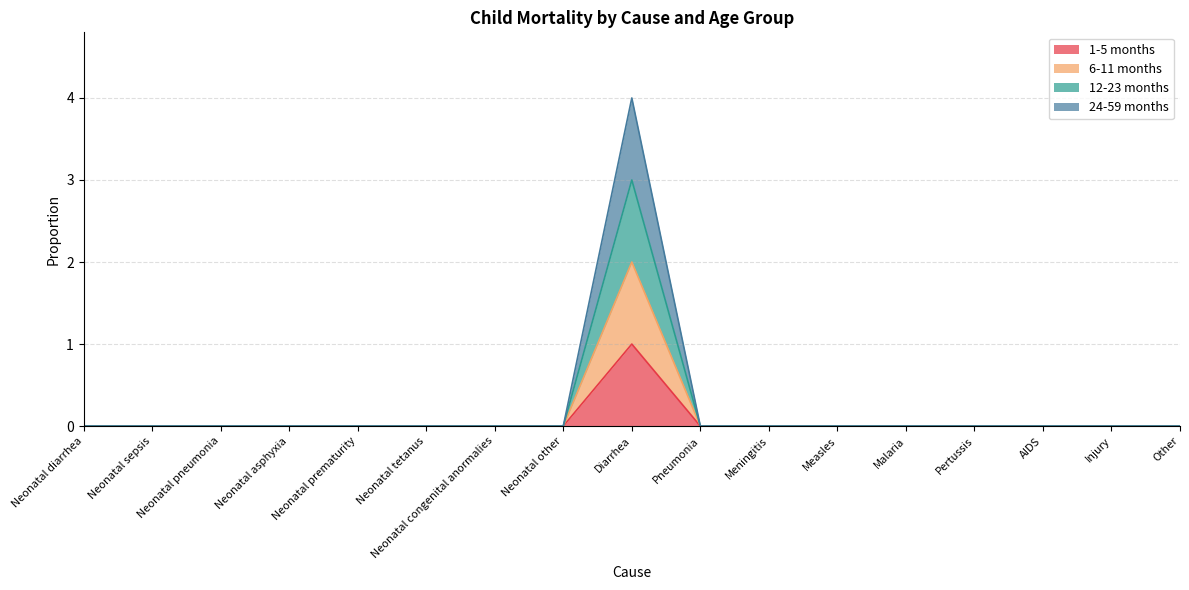

Reading left to right, list all the values displayed in this chart.

1-5 months: Neonatal diarrhea=0	Neonatal sepsis=0	Neonatal pneumonia=0	Neonatal asphyxia=0	Neonatal prematurity=0	Neonatal tetanus=0	Neonatal congenital anormalies=0	Neonatal other=0	Diarrhea=1	Pneumonia=0	Meningitis=0	Measles=0	Malaria=0	Pertussis=0	AIDS=0	Injury=0	Other=0
6-11 months: Neonatal diarrhea=0	Neonatal sepsis=0	Neonatal pneumonia=0	Neonatal asphyxia=0	Neonatal prematurity=0	Neonatal tetanus=0	Neonatal congenital anormalies=0	Neonatal other=0	Diarrhea=2	Pneumonia=0	Meningitis=0	Measles=0	Malaria=0	Pertussis=0	AIDS=0	Injury=0	Other=0
12-23 months: Neonatal diarrhea=0	Neonatal sepsis=0	Neonatal pneumonia=0	Neonatal asphyxia=0	Neonatal prematurity=0	Neonatal tetanus=0	Neonatal congenital anormalies=0	Neonatal other=0	Diarrhea=3	Pneumonia=0	Meningitis=0	Measles=0	Malaria=0	Pertussis=0	AIDS=0	Injury=0	Other=0
24-59 months: Neonatal diarrhea=0	Neonatal sepsis=0	Neonatal pneumonia=0	Neonatal asphyxia=0	Neonatal prematurity=0	Neonatal tetanus=0	Neonatal congenital anormalies=0	Neonatal other=0	Diarrhea=4	Pneumonia=0	Meningitis=0	Measles=0	Malaria=0	Pertussis=0	AIDS=0	Injury=0	Other=0